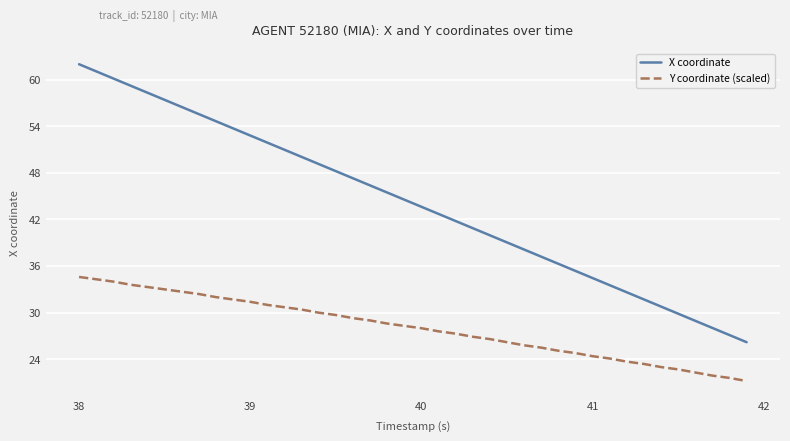

Which series has the largest range (max minus min)?

X coordinate